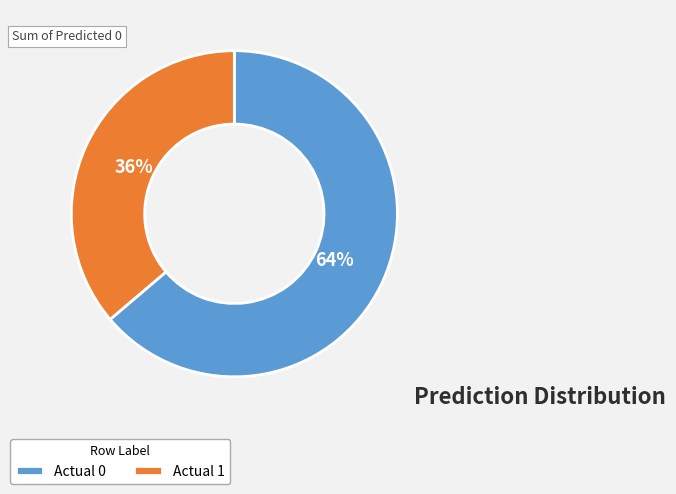

Do Actual 0 and Actual 1 together represent more than half of the pie?

Yes